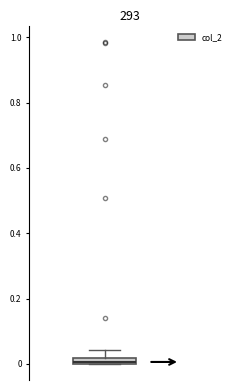

Where is the lower edge of the box on the y-axis? The values are not printed on the chart, so give them approximately, as read against the axis.

0.00